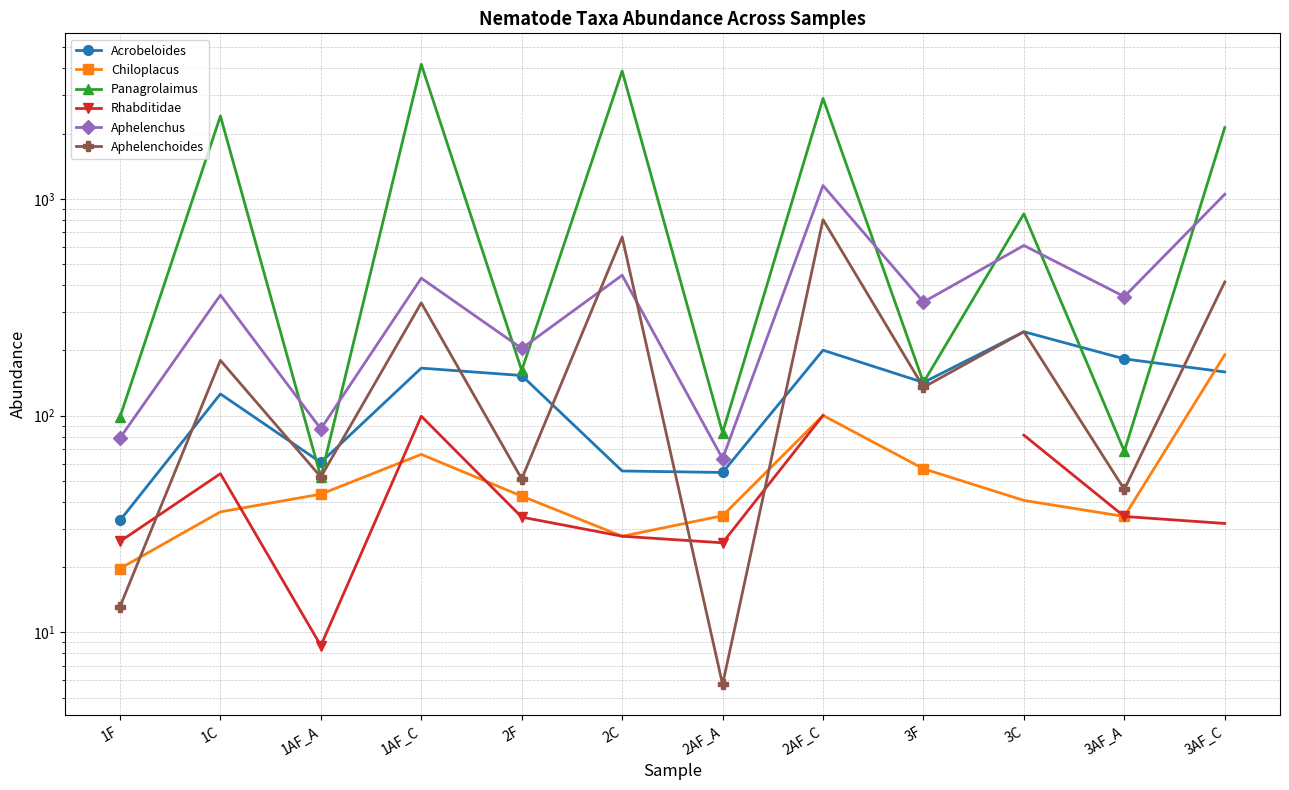

What is the smallest value displayed?

5.8